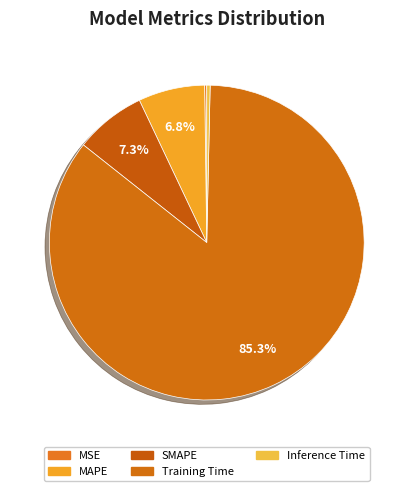

Does Training Time represent more than half of the total?

Yes